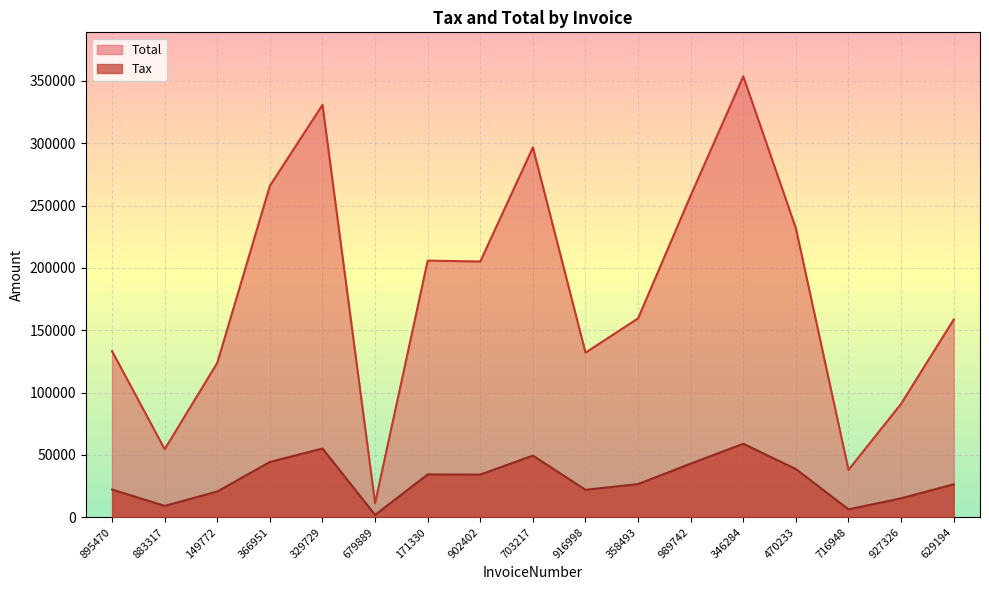

Reading left to right, list all the values displayed in this chart.

Tax: 895470=22198.2	883317=9092.8	149772=20640.8	366951=44306.4	329729=55127.0	679889=1885.6	171330=34303.2	902402=34187.6	703217=49433.0	916998=22001.4	358493=26587.8	989742=43016.2	346284=58928.2	470233=38616.0	716948=6329.6	927326=15161.8	629194=26434.0
Total: 895470=133189.0	883317=54556.8	149772=123845.0	366951=265838.0	329729=330762.0	679889=11313.6	171330=205819.0	902402=205126.0	703217=296598.0	916998=132008.0	358493=159527.0	989742=258097.0	346284=353569.0	470233=231696.0	716948=37977.6	927326=90970.8	629194=158604.0